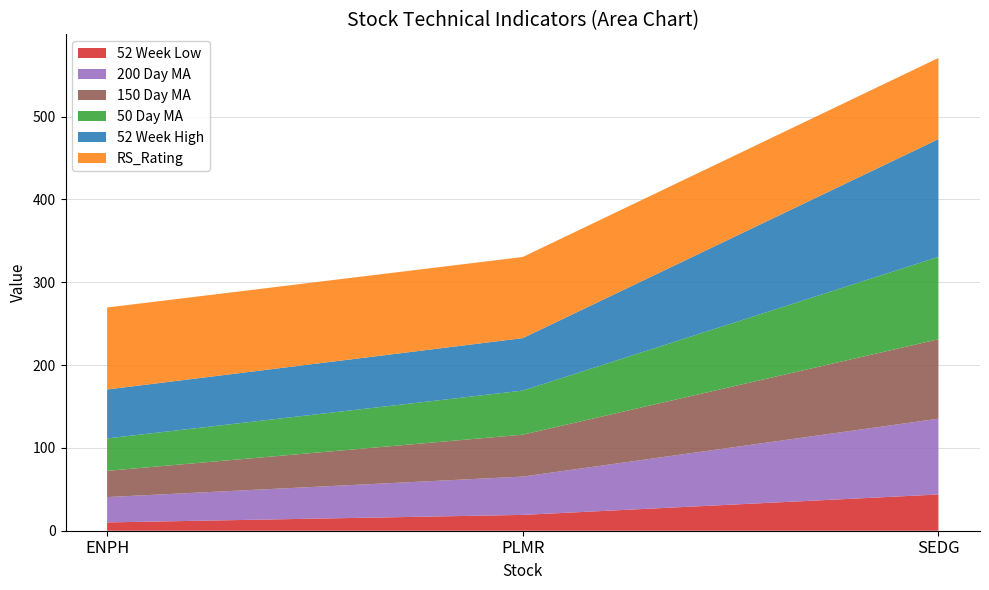

Reading left to right, transcribe all the data shown in this chart.

52 Week Low: ENPH=10.0	PLMR=19.1	SEDG=43.8
200 Day MA: ENPH=30.6	PLMR=46.3	SEDG=91.5
150 Day MA: ENPH=31.7	PLMR=50.6	SEDG=95.9
50 Day MA: ENPH=39.2	PLMR=53.2	SEDG=99.5
52 Week High: ENPH=59.1	PLMR=63.3	SEDG=142.2
RS_Rating: ENPH=99.0	PLMR=98.0	SEDG=98.0